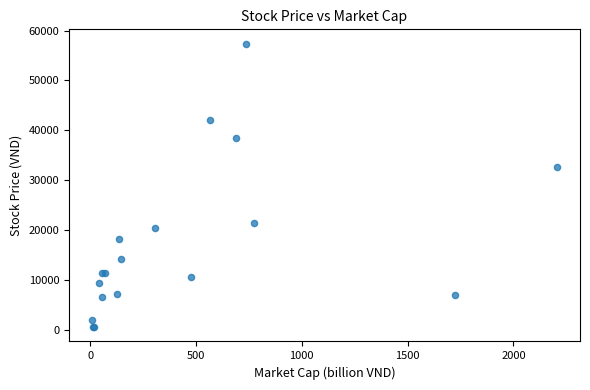

What Y value in the scatter plot is closest to 29000?

32700